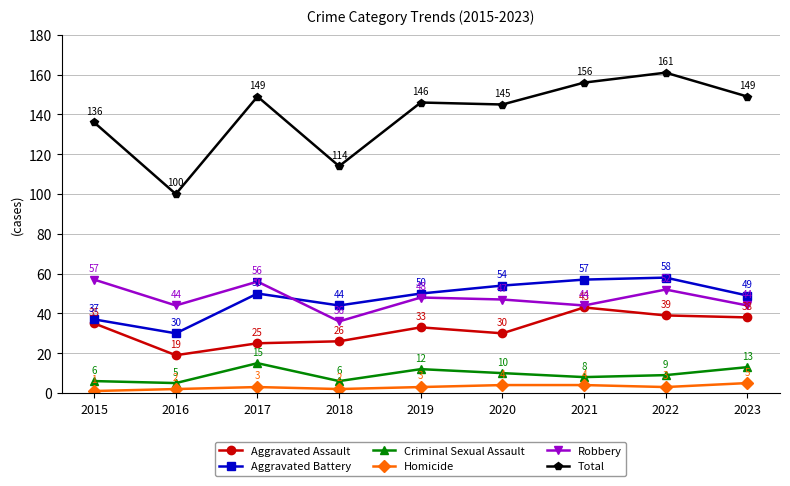

At 2022, list the series in order from largest to smallest.

Total, Aggravated Battery, Robbery, Aggravated Assault, Criminal Sexual Assault, Homicide